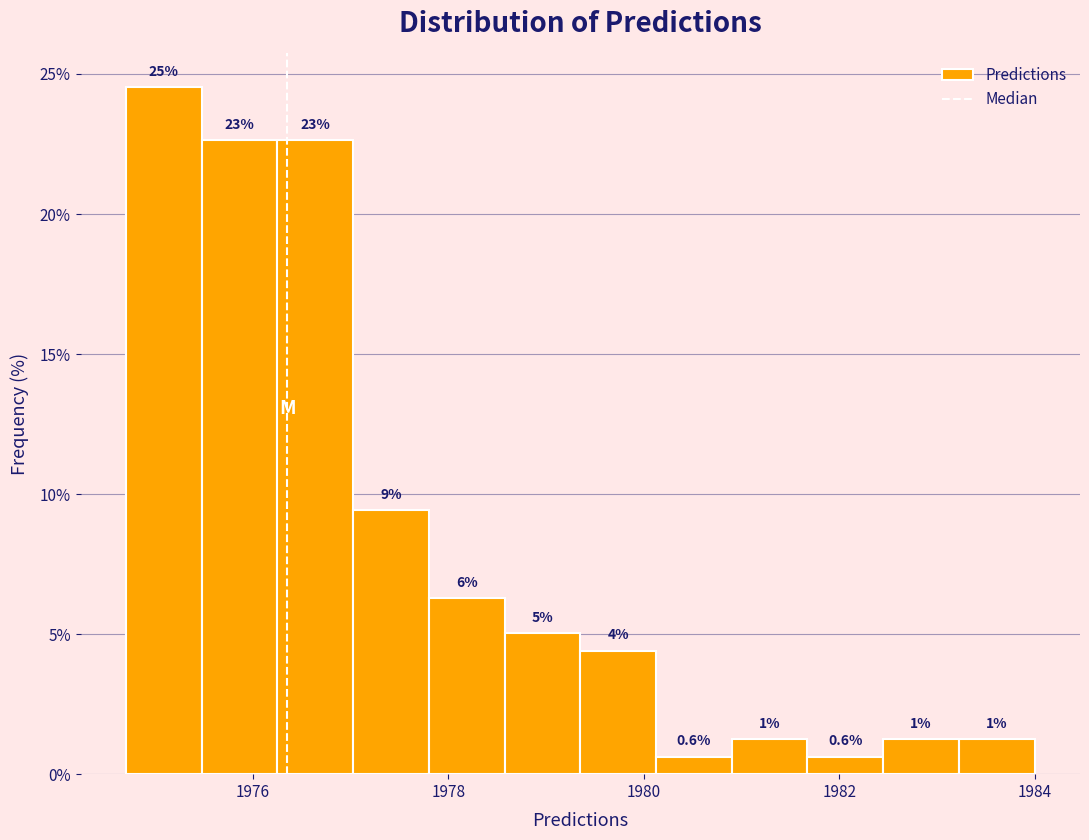

Around what value on the x-axis is the tallest bar? Give the approximate position of its centre, as read against the axis.

1975.0